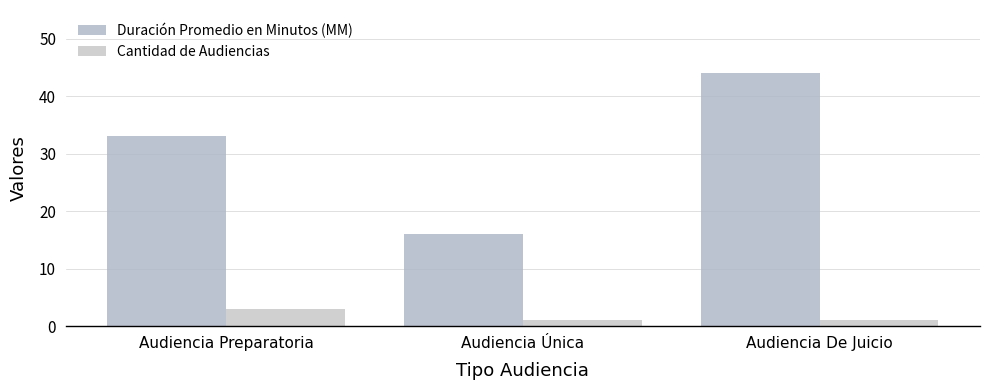

What is the spread (max minus min) of values at Audiencia Única?

15